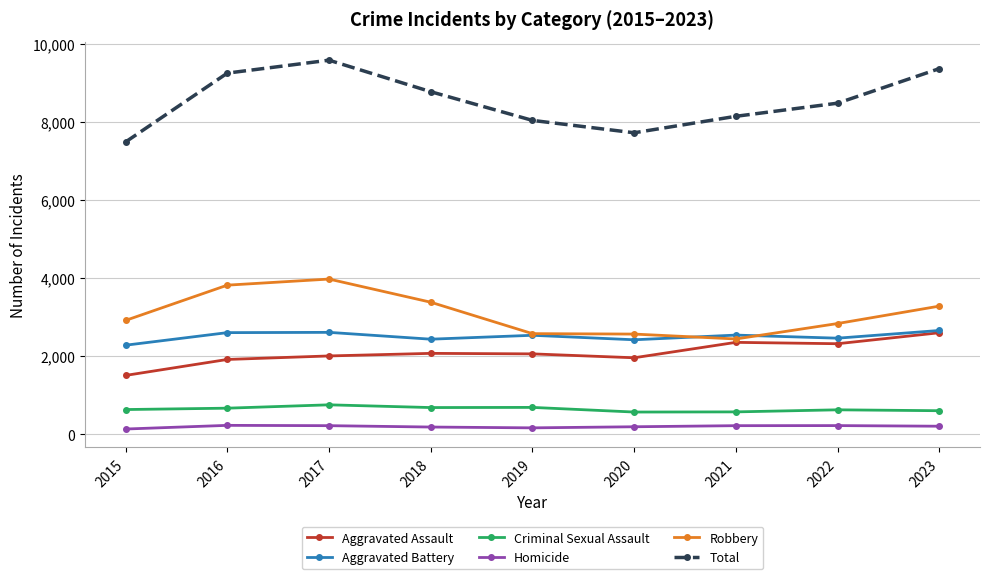

The value of Total at 2017 is 9585. True or false?

True